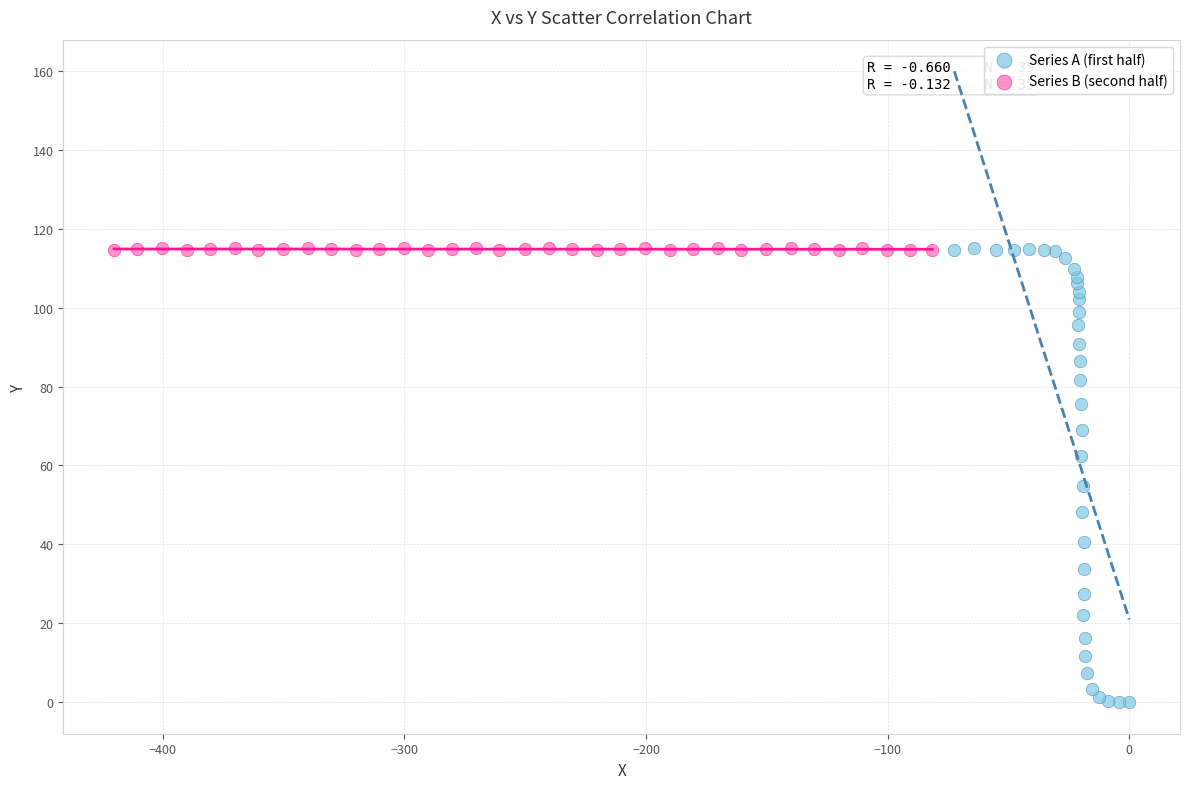

Which series contains the lowest Y value?

Series A (first half)